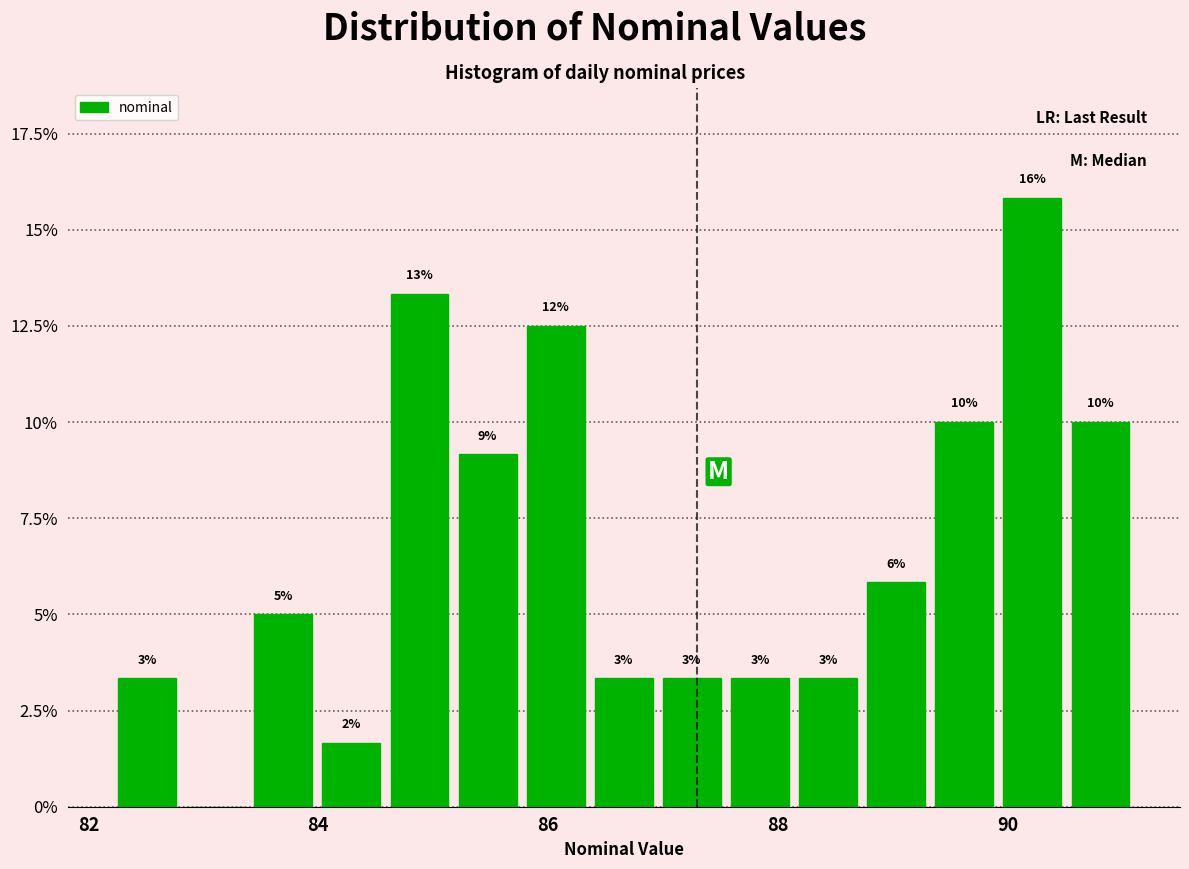

Read against the x-axis, roughly where is the centre of the tallest bar?

90.2